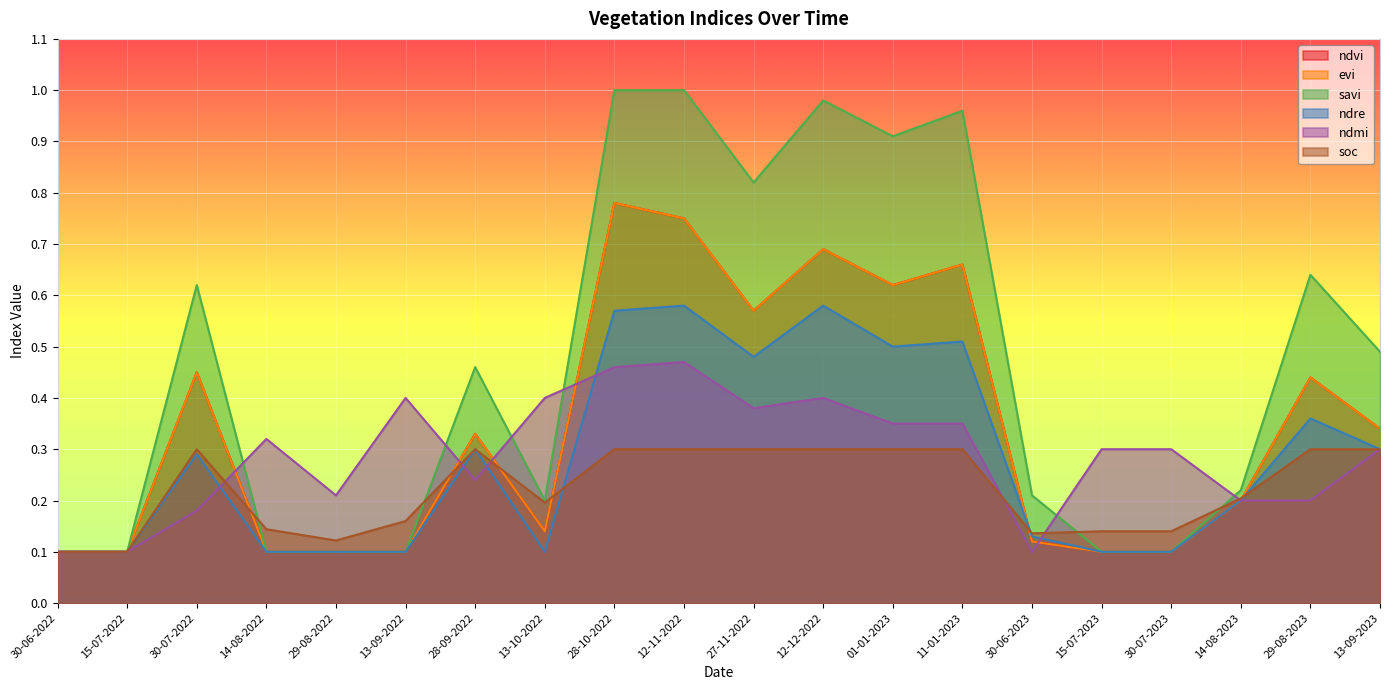

How many categories are shown in the chart?

20